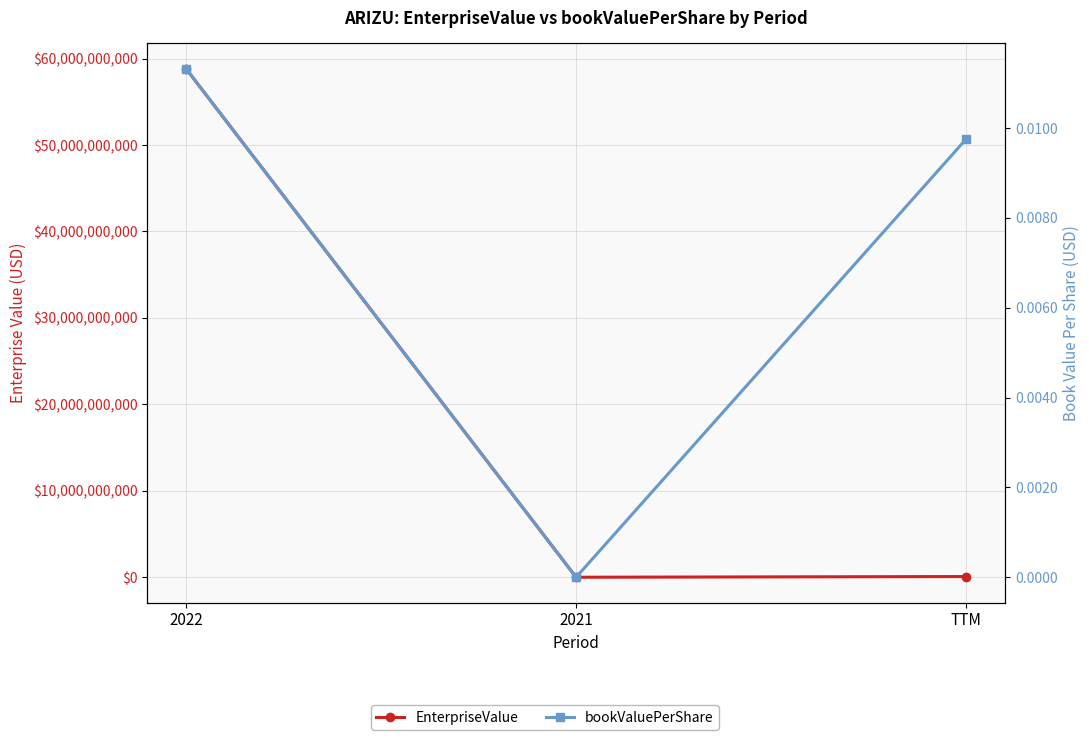

Is this an area chart (filled region under the line)?

No